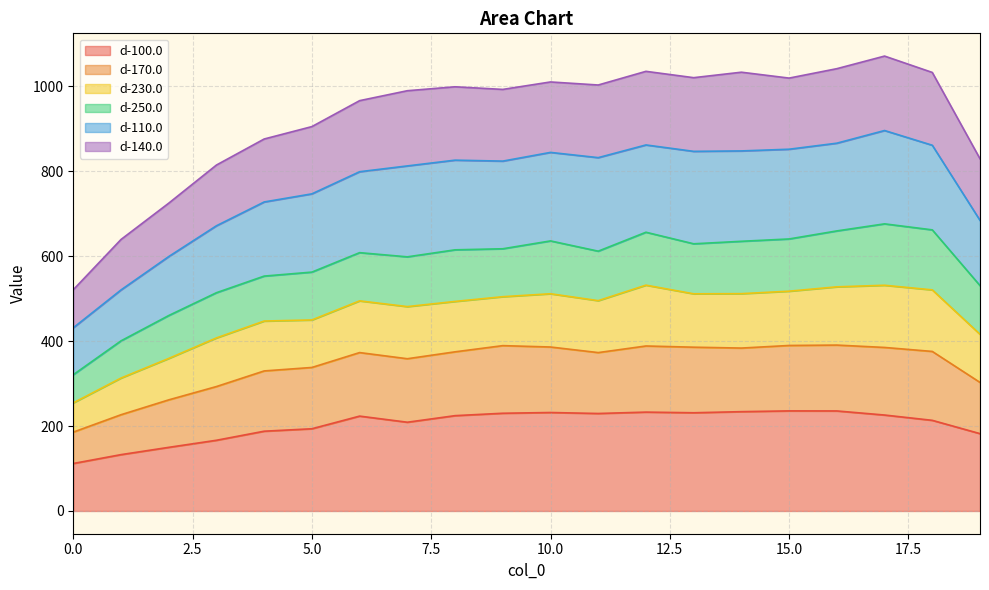

What is the highest value of the d-100.0 series?

235.6